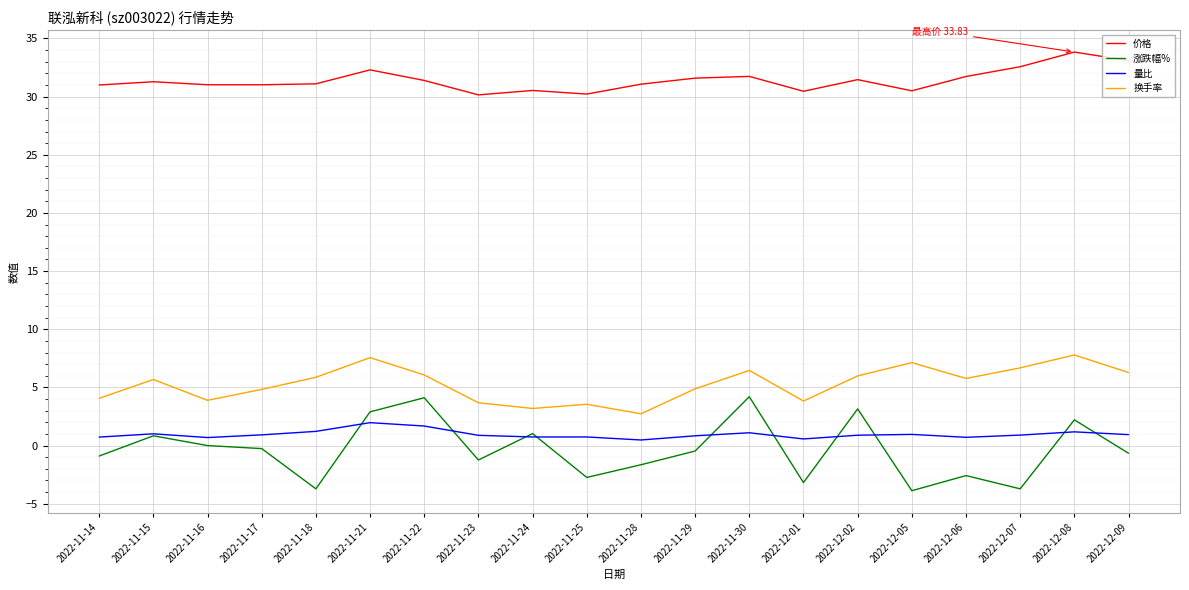

What is the lowest value of the 换手率 series?

2.7